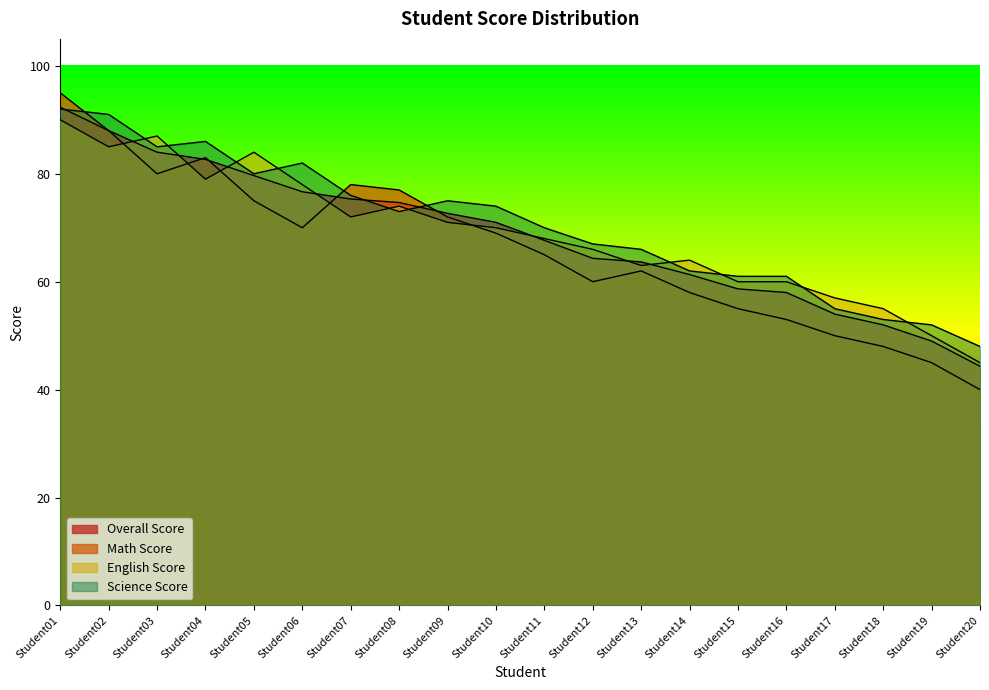

True or false: English Score has more than 0 interior local peaks.

True